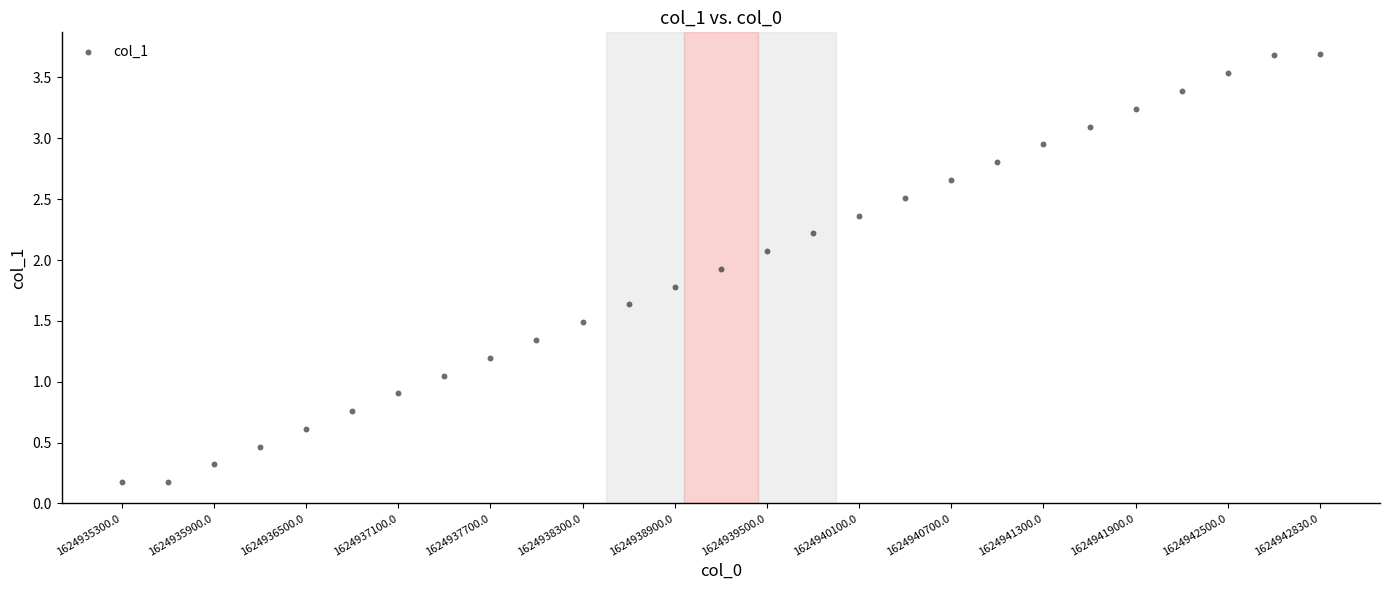

What is the range of Y values (max minus min)?

3.5